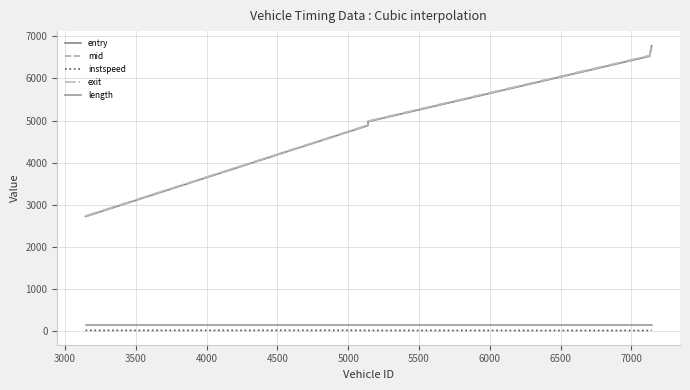

Is this an area chart (filled region under the line)?

No